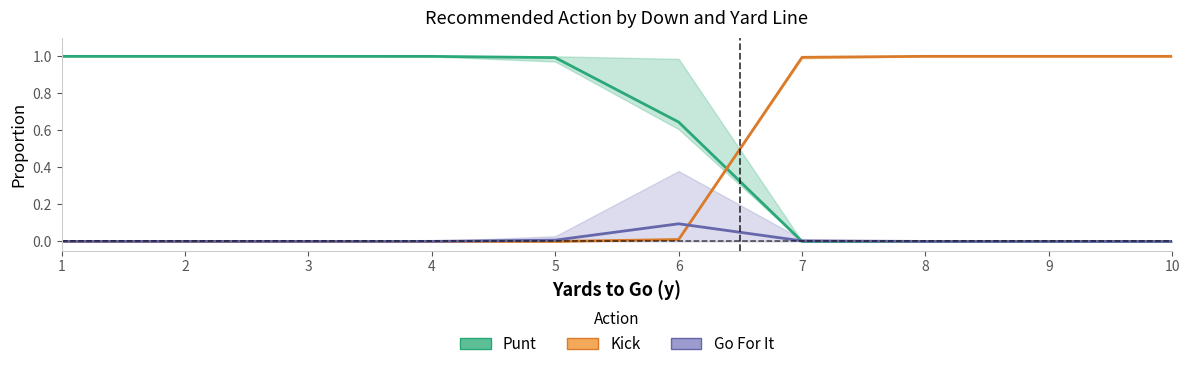

What is the difference between the second highest and minimum values in the Kick series?

1.0